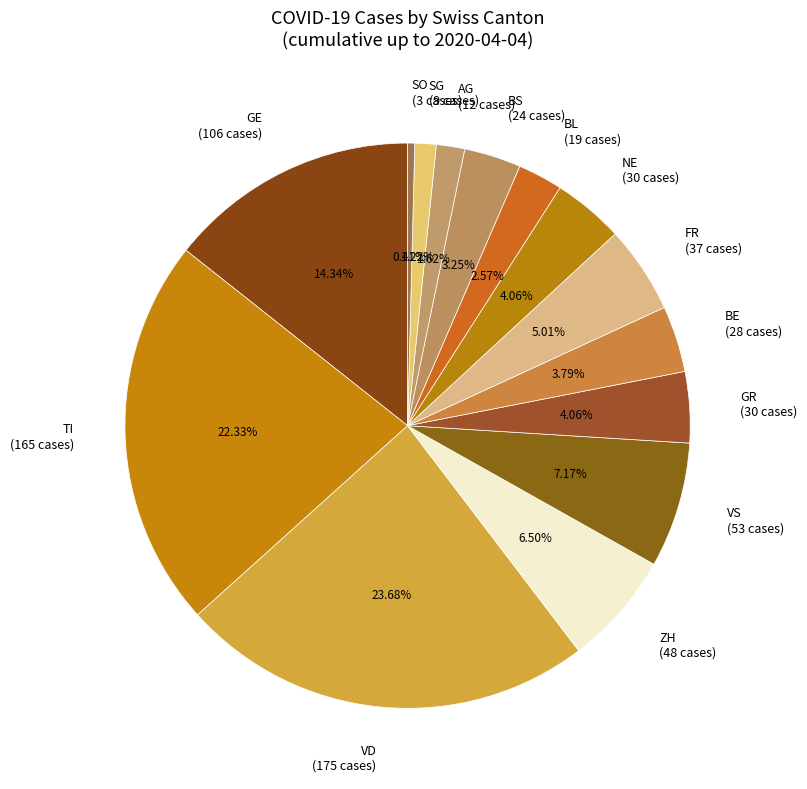

Is the sum of AG (12 cases) and FR (37 cases) greater than half?

No